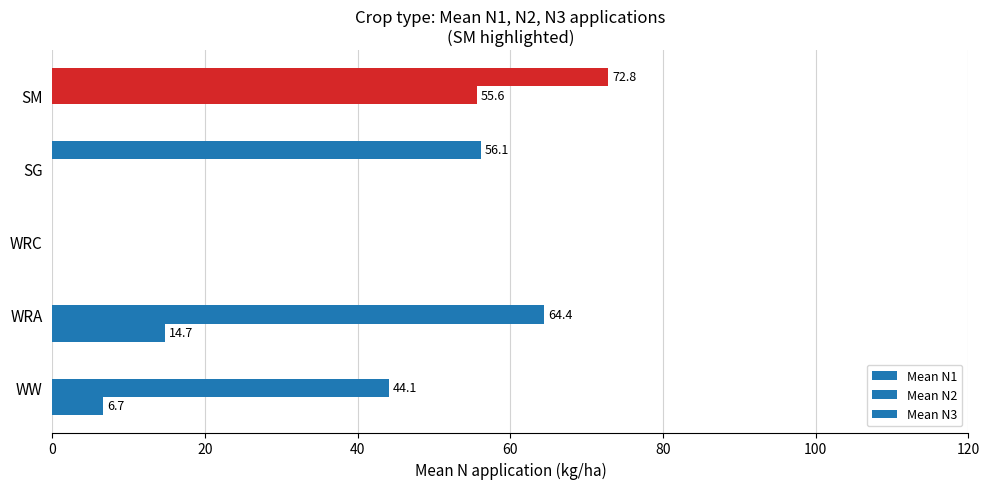

What is the difference between the maximum and minimum values in the Mean N1 series?

72.8